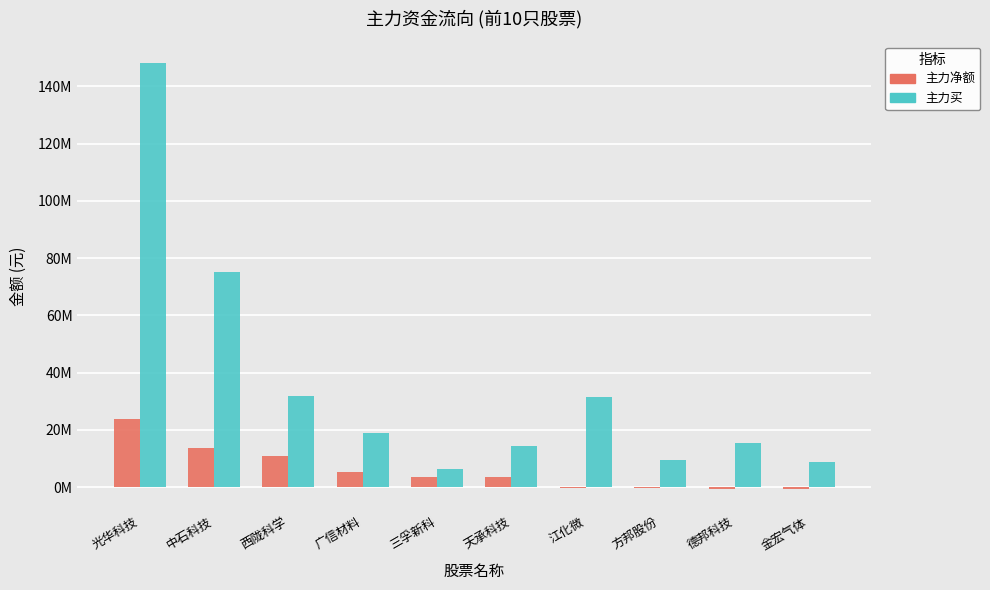

At how many categories does at least one series exceed 80875816?

1